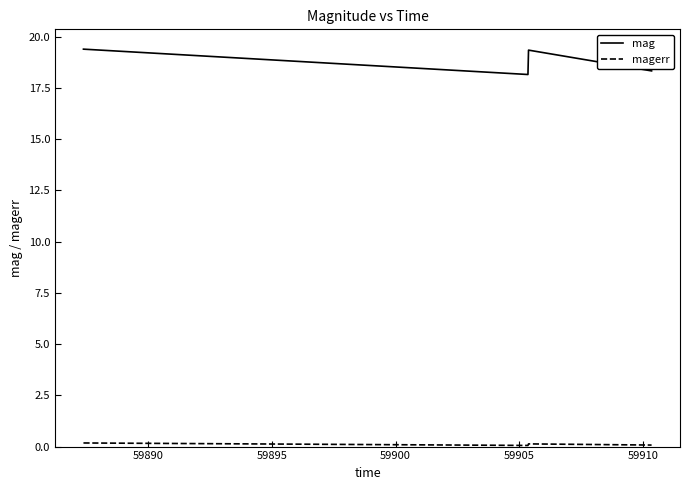

How many interior local peaks does the mag series have?

1